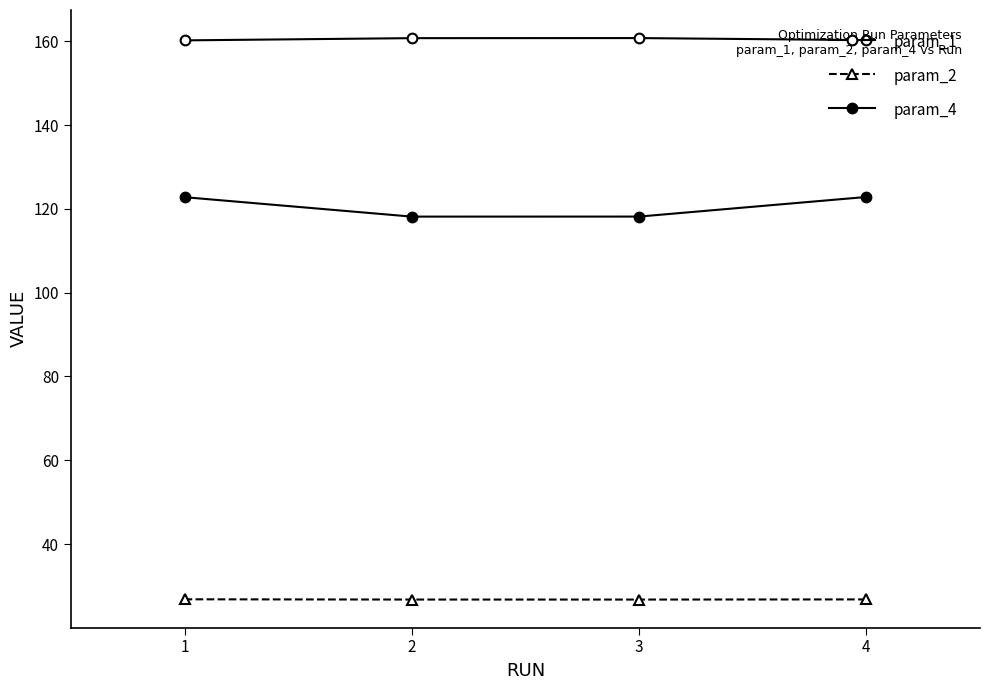

Reading left to right, transcribe all the data shown in this chart.

param_1: 1=160.2	2=160.7	3=160.8	4=160.3
param_2: 1=26.8	2=26.8	3=26.8	4=26.8
param_4: 1=122.8	2=118.2	3=118.2	4=122.8